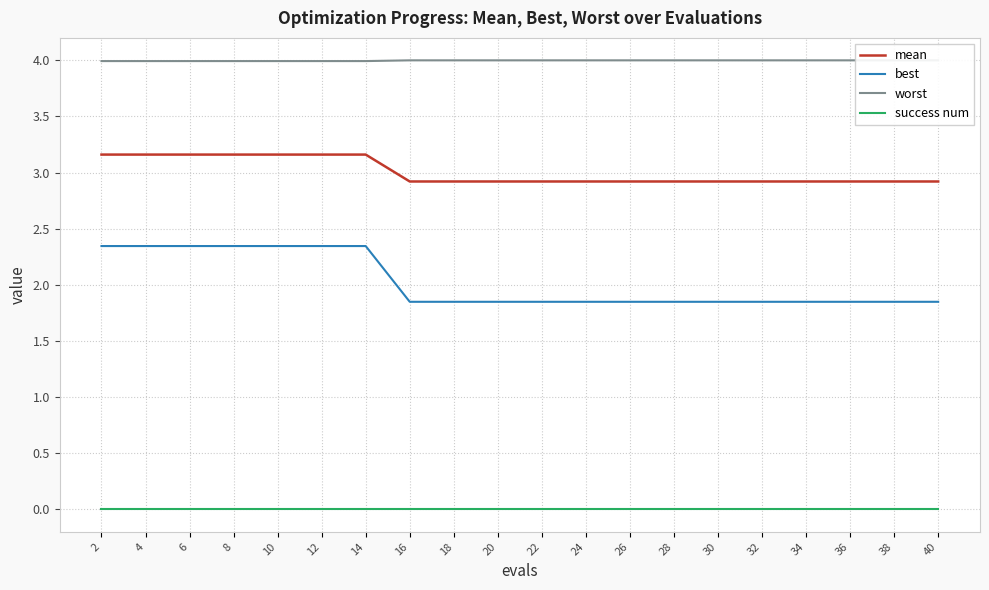

What is the value of the worst point at the 10th from the left?

4.0